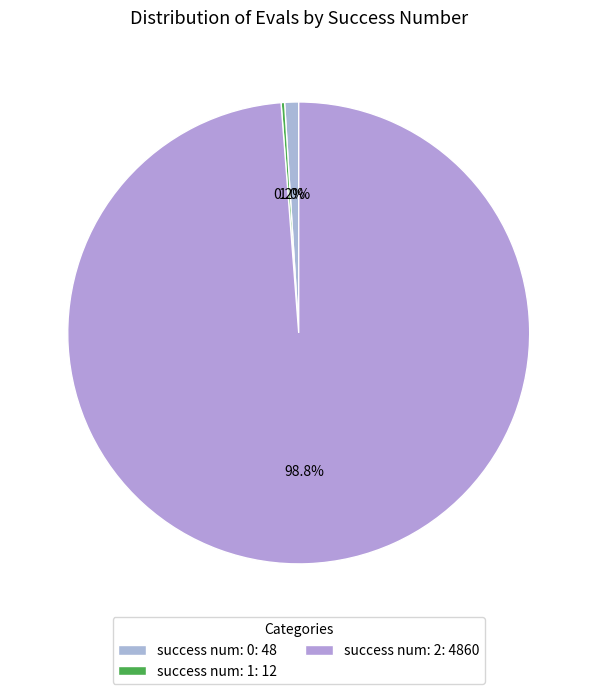

Is there any slice that represents more than half of the pie?

Yes